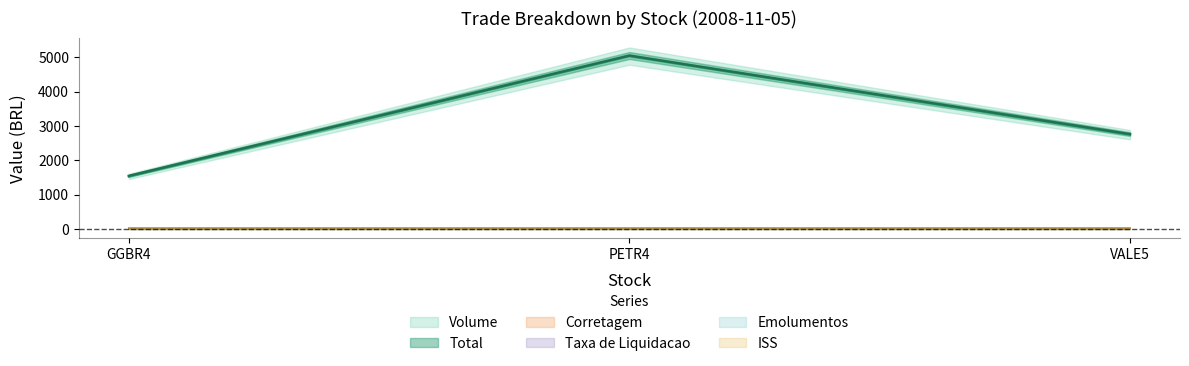

What is the maximum value for Volume?

5038.0